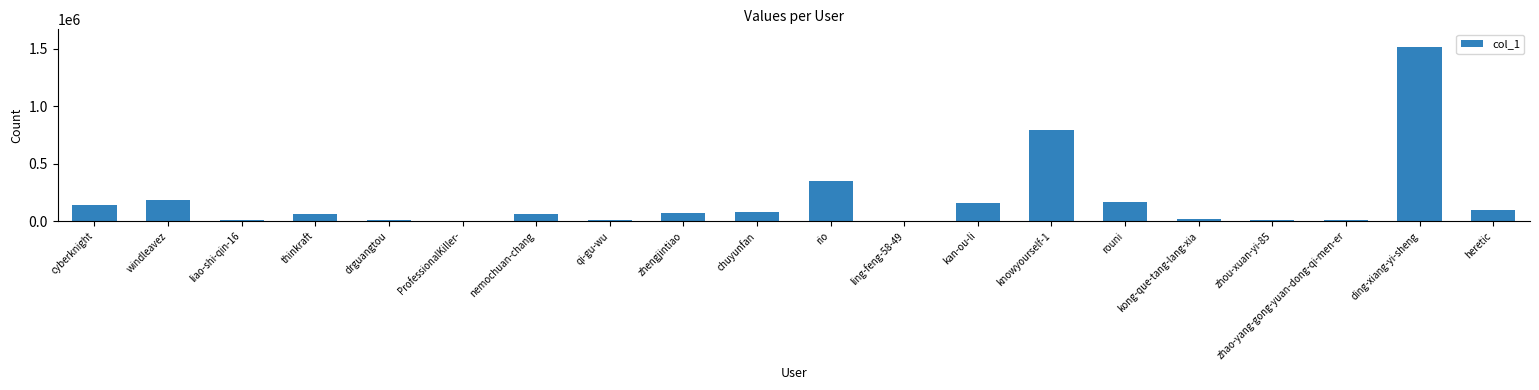

The value at rouni is 166515. True or false?

True